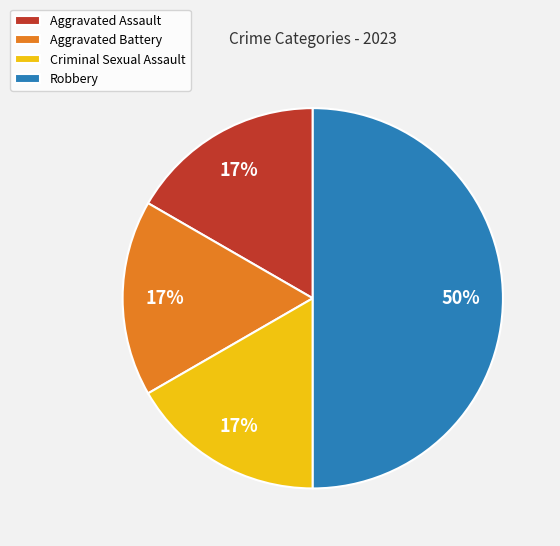

Do Robbery and Aggravated Battery together represent more than half of the pie?

Yes